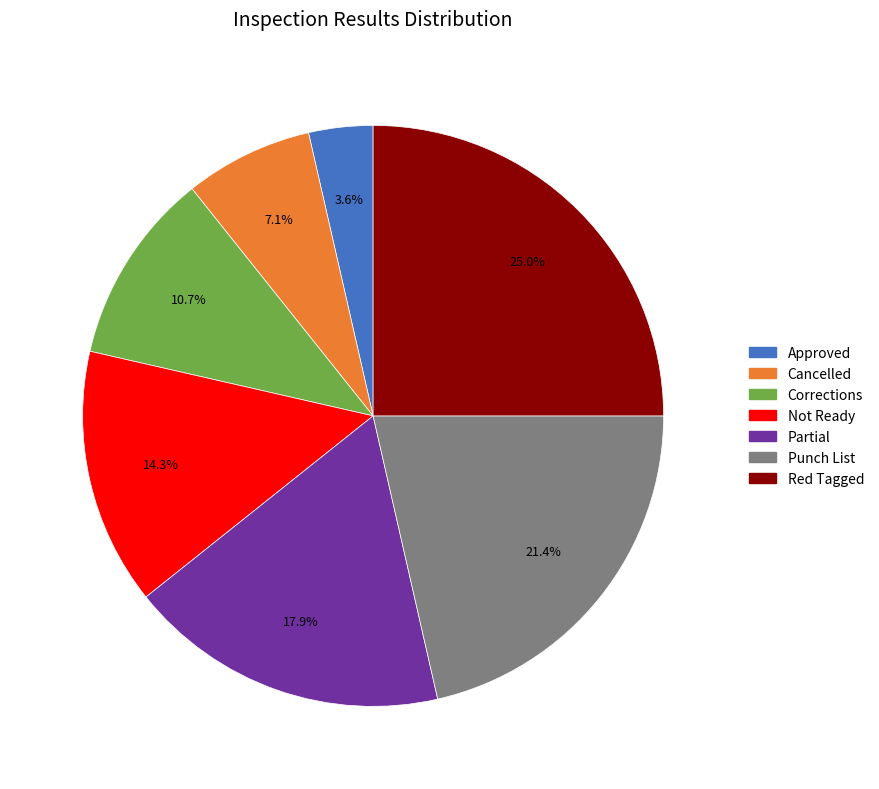

Does any single category account for the majority?

No